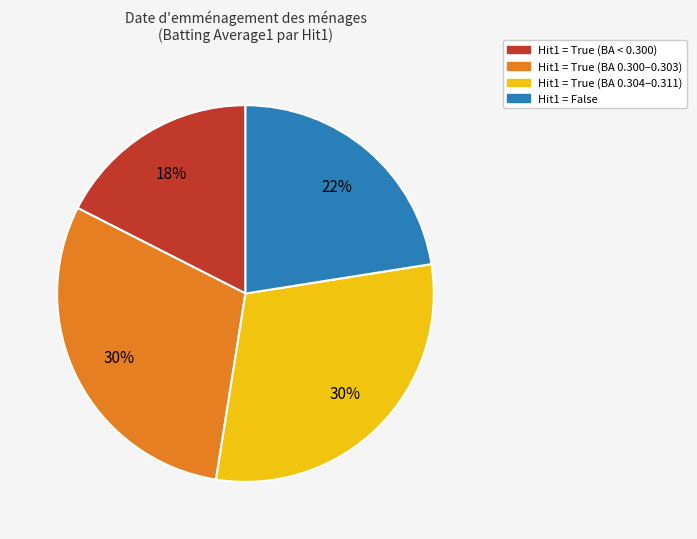

Which category has the smallest portion of the pie?

Hit1 = True (BA < 0.300)